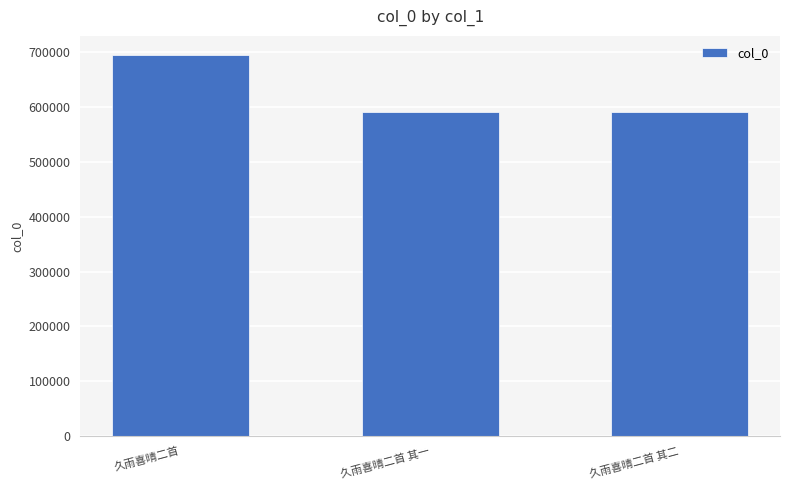

What is the sum of all values?

1876706